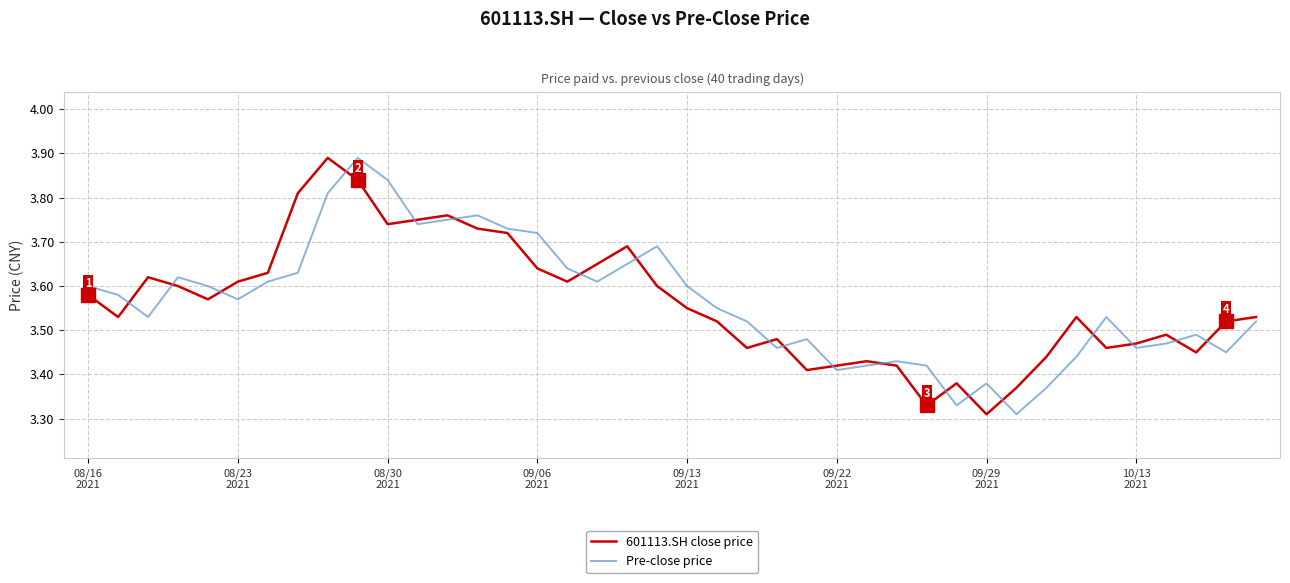

True or false: 601113.SH close price and Pre-close price cross at least once.

True